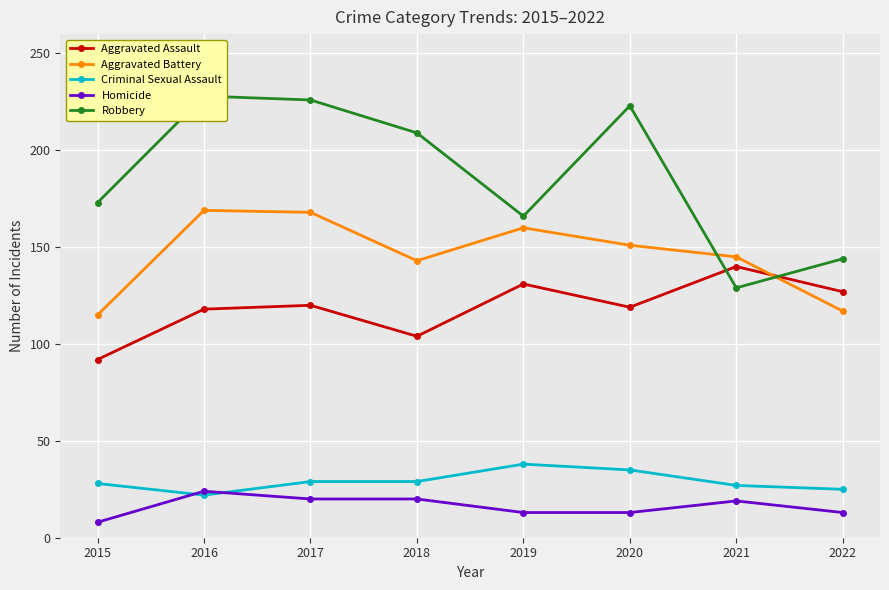

What is the spread (max minus min) of values at 2015?

165